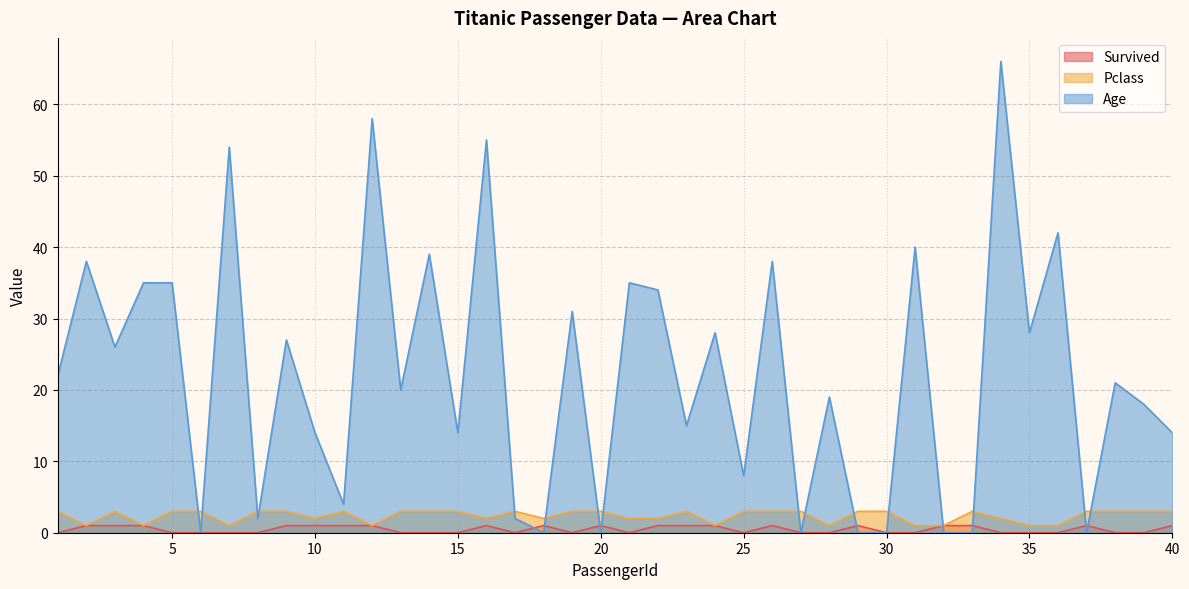

What is the value of the Age point at the 24th from the left?

28